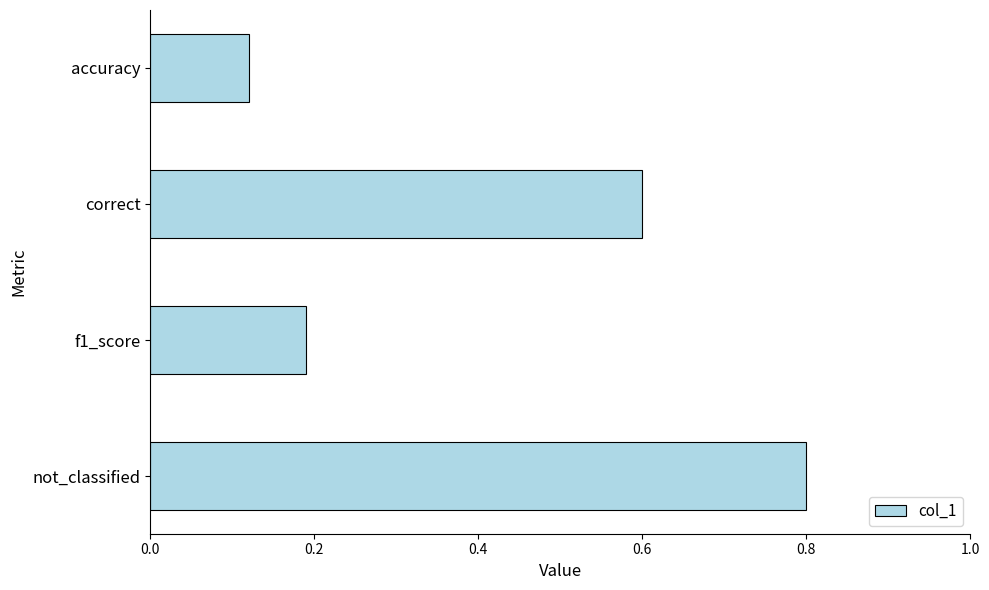

Is it true that the value at correct is 0.2?

False